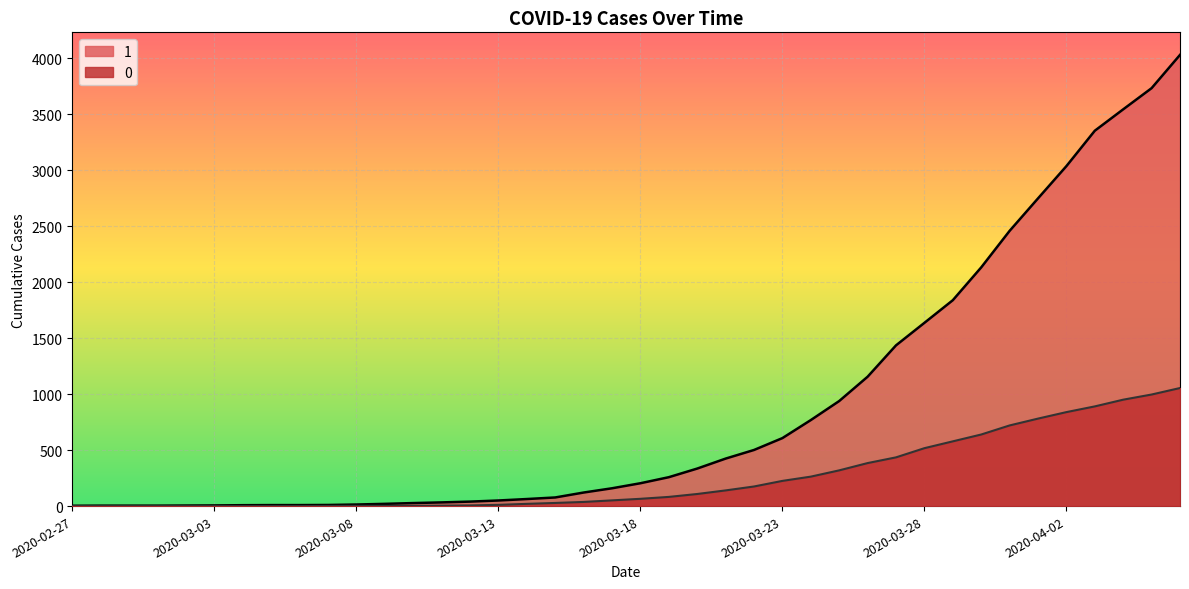

Is the value of 0 at 2020-03-10 greater than the value of 1 at 2020-03-27?

No